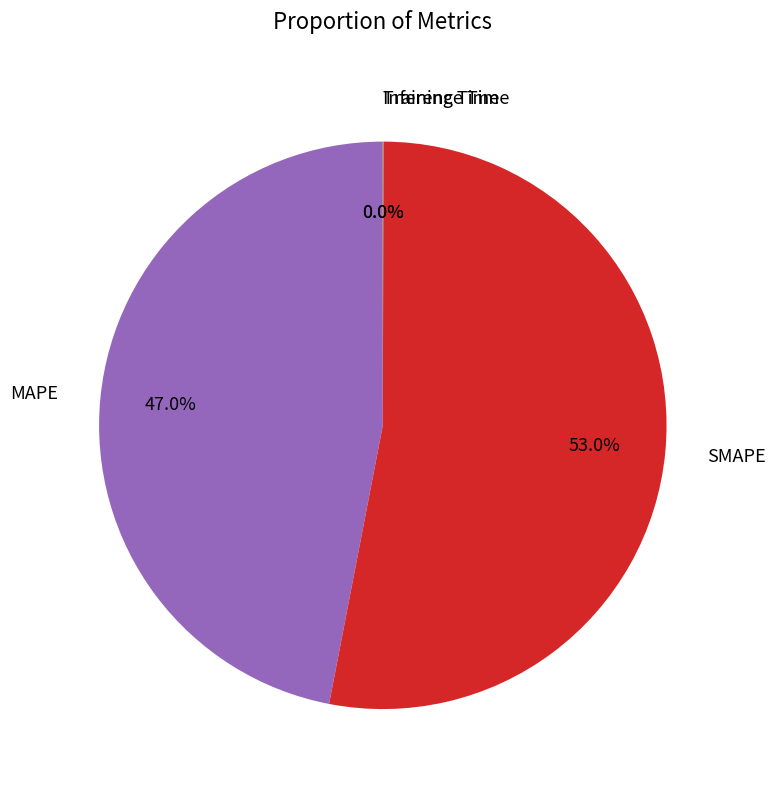

What percentage is NOT represented by SMAPE?

47.0%